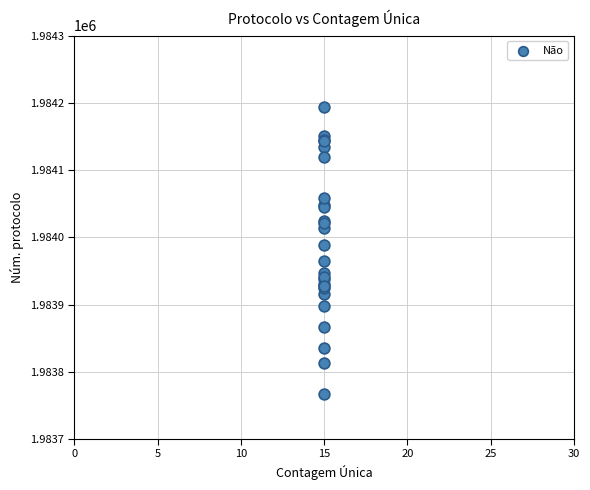

What Y value in the scatter plot is closest to 1983980?

1983988